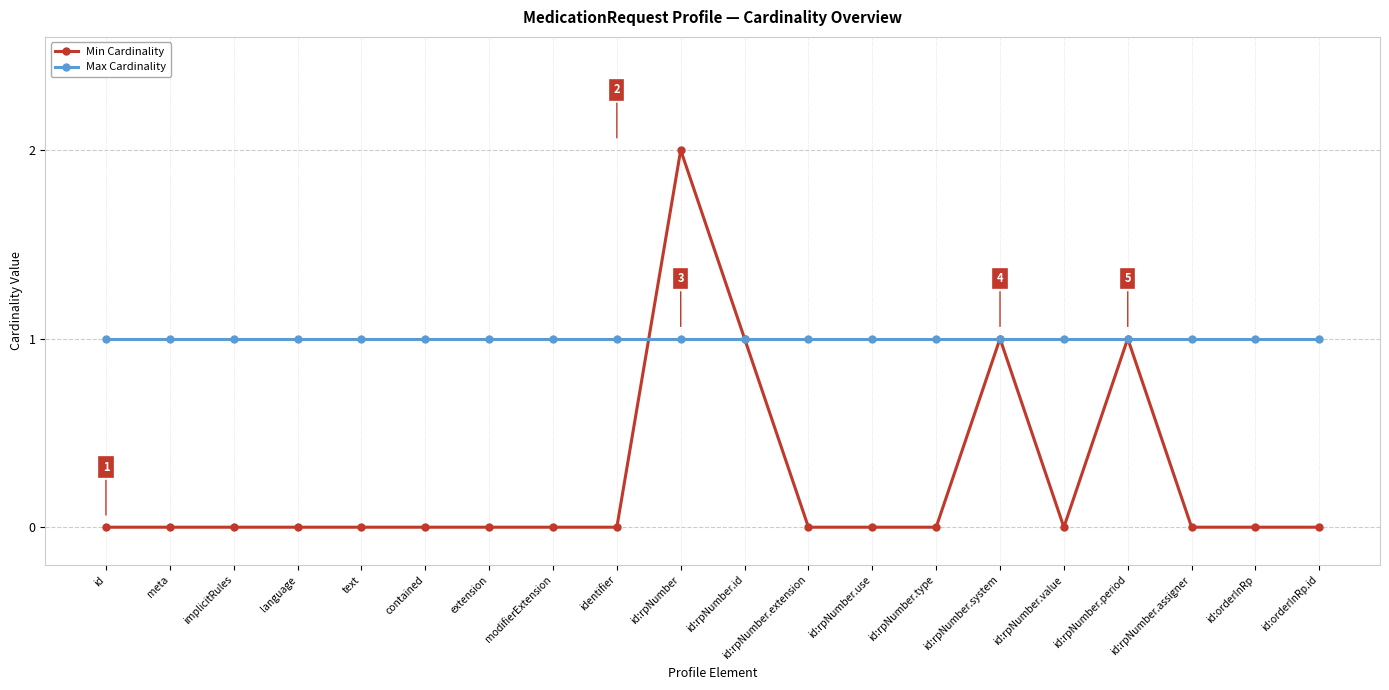

Which series changed the most between implicitRules and id:rpNumber.period?

Min Cardinality